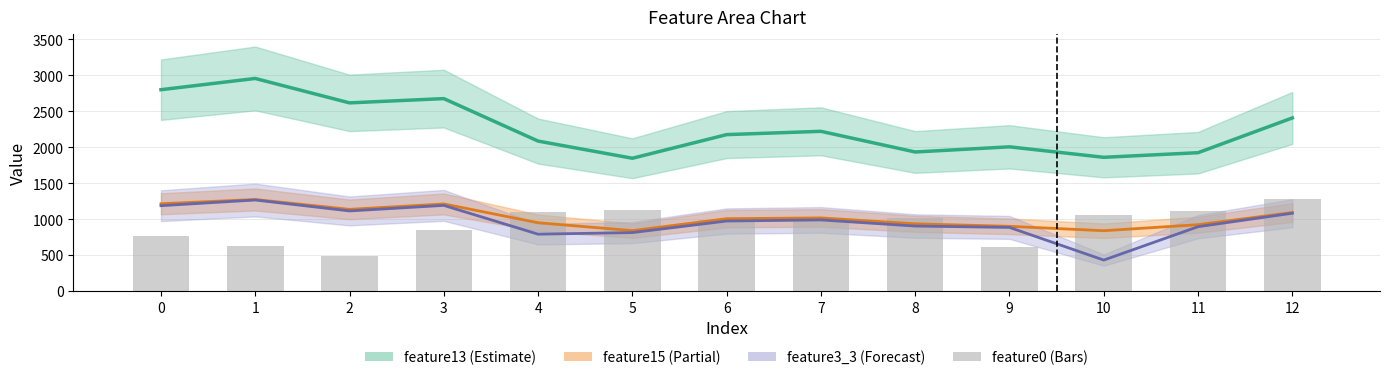

List the series in order of their peak value, lowest first.

feature3_3, feature15, feature0, feature13